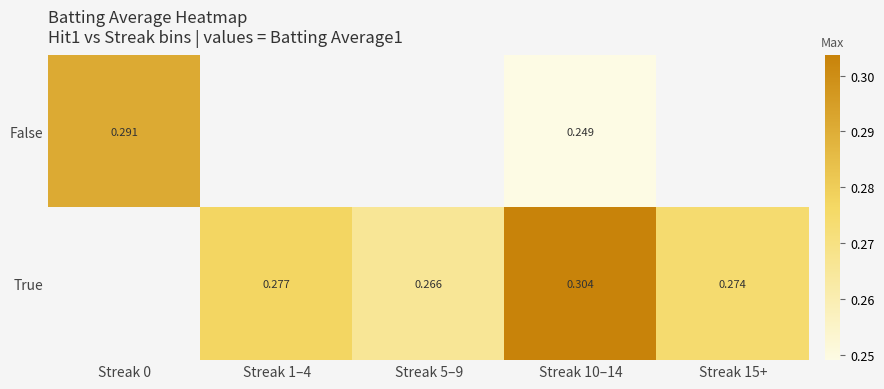

What is the highest value of the False series?

0.3